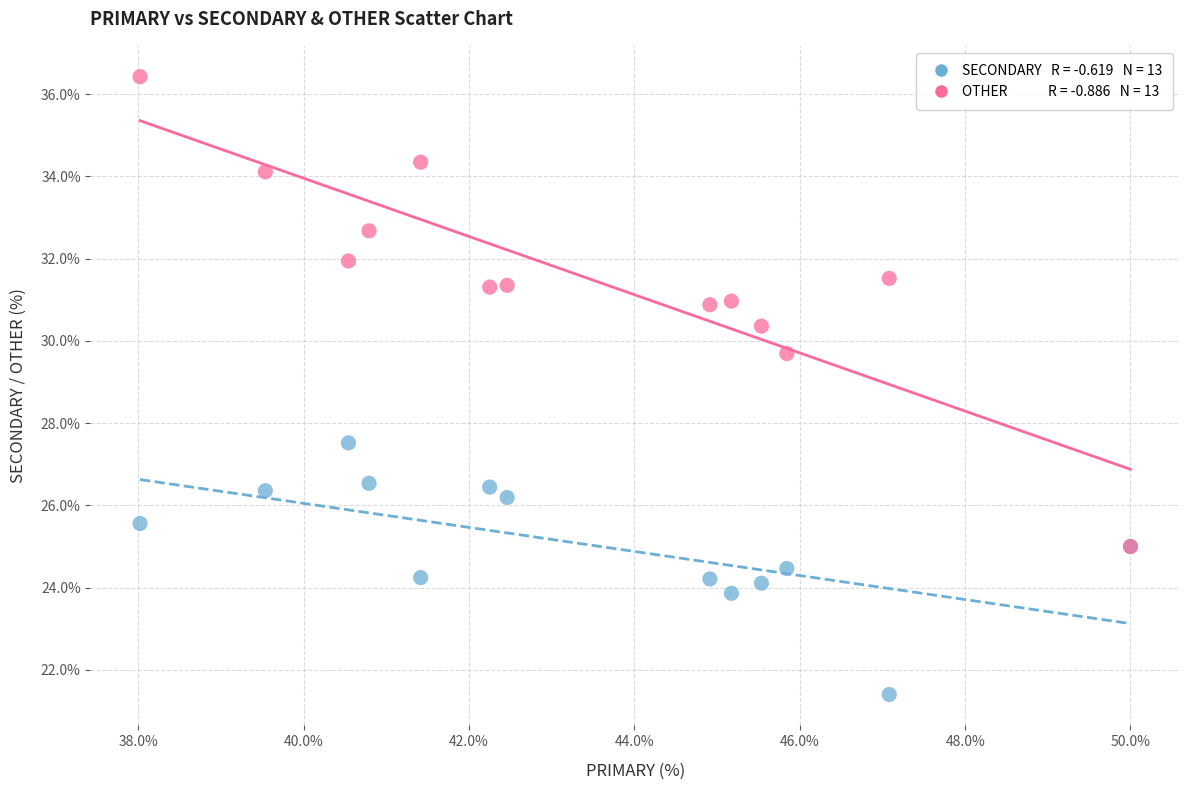

Across all series, what Y value is closest to 28?

27.5